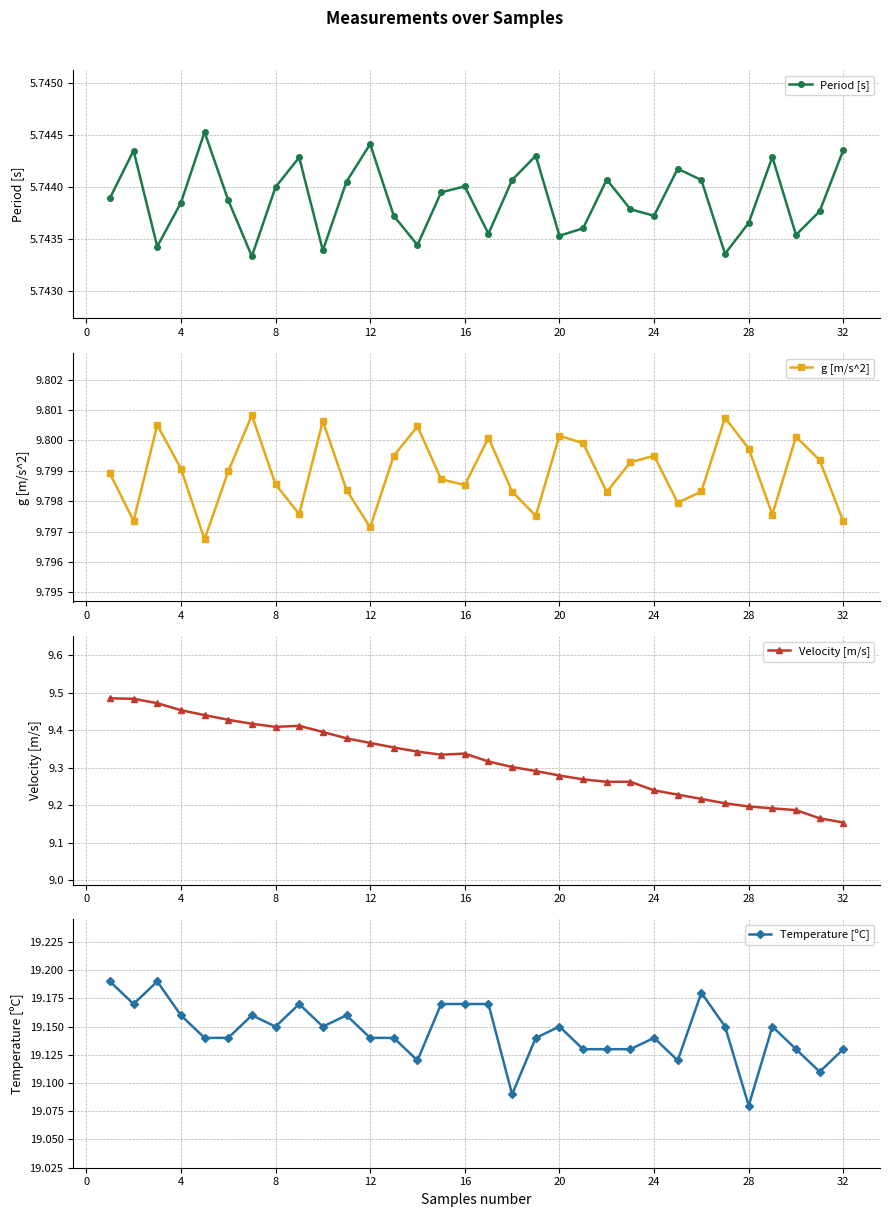

In g [m/s^2], how many points are lower than both neighbors (excluding endpoints)?

9